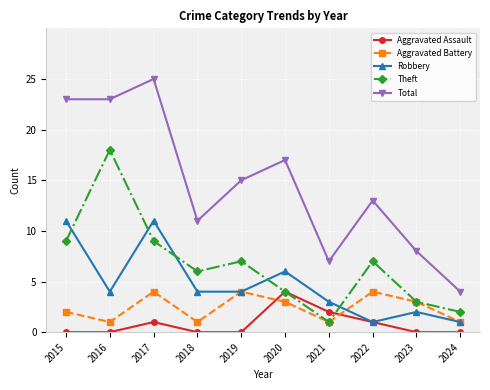

What is the value of the Theft point at the 8th from the left?

7